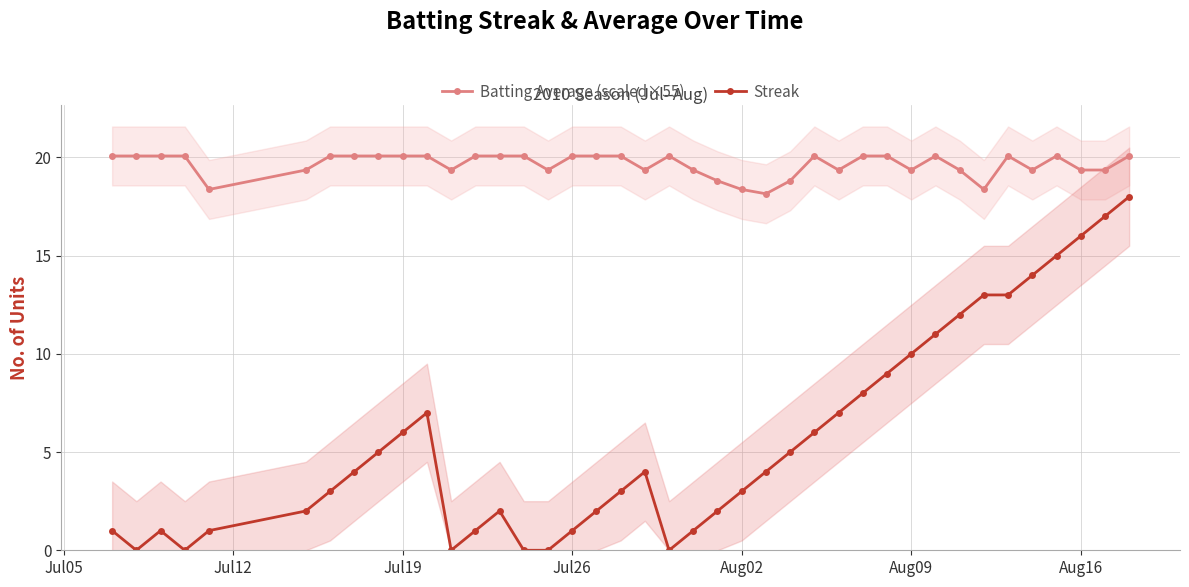

True or false: Batting Average (scaled×55) has more than 1 interior local peaks.

True